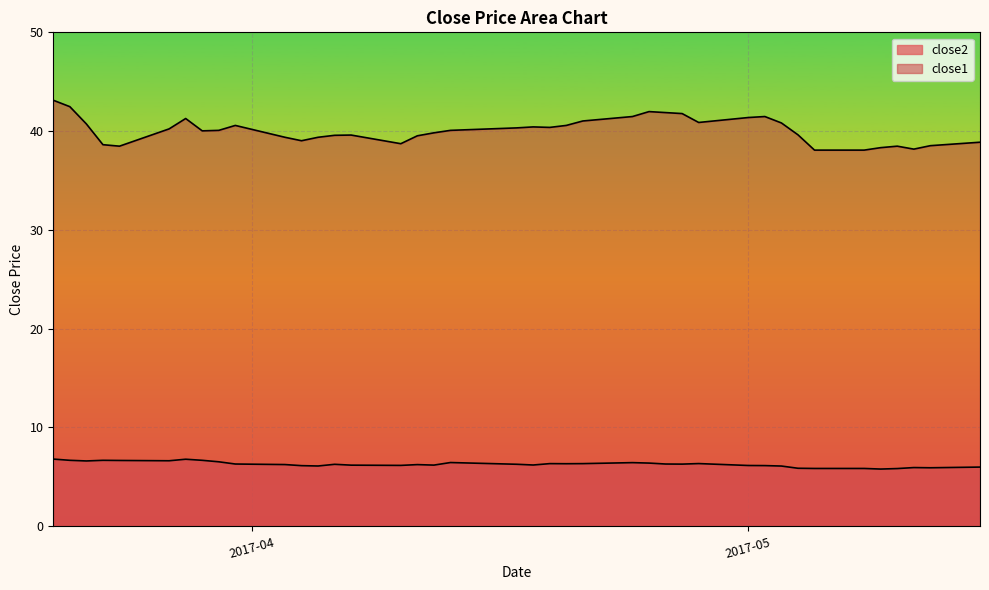

What is the total value across all series at 2017-04-19?

46.7